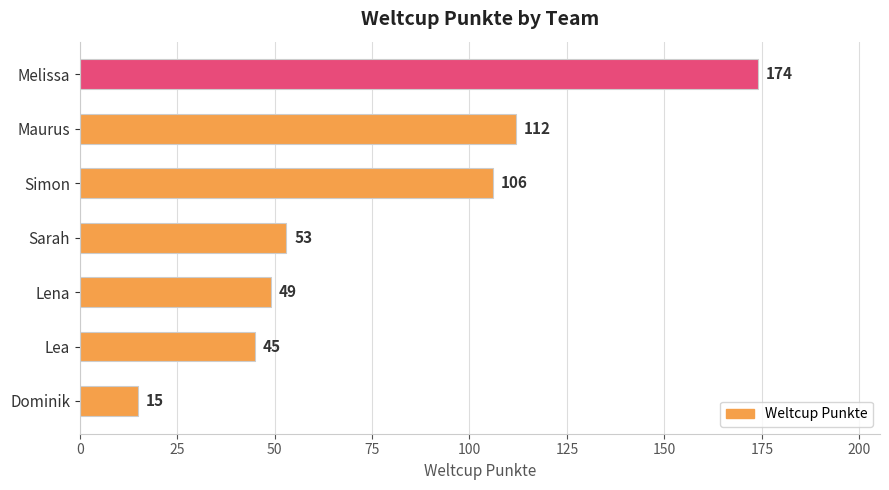

Which label corresponds to the smallest value in the chart?

Dominik